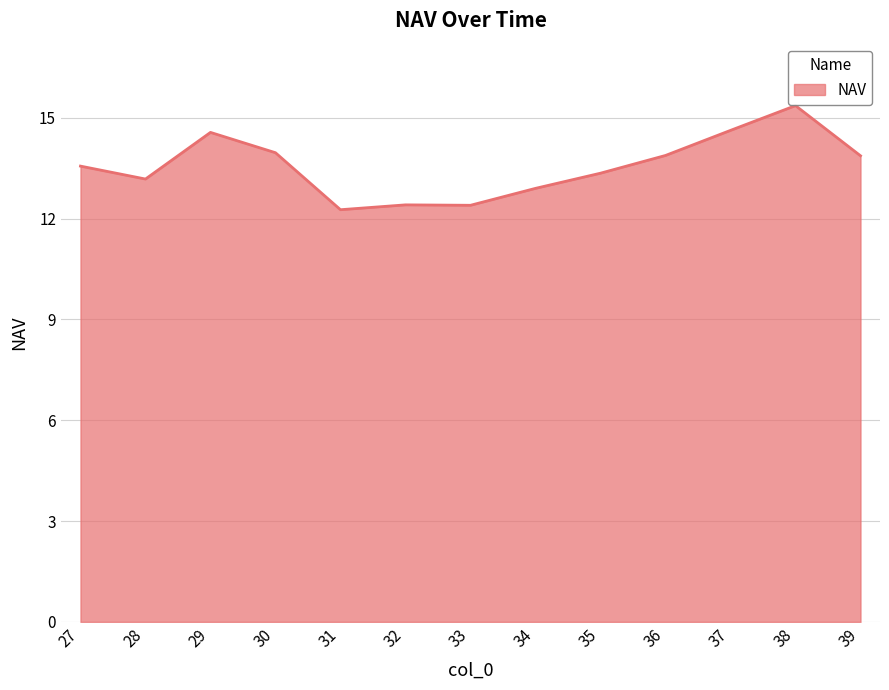

How many lines are shown in the chart?

1